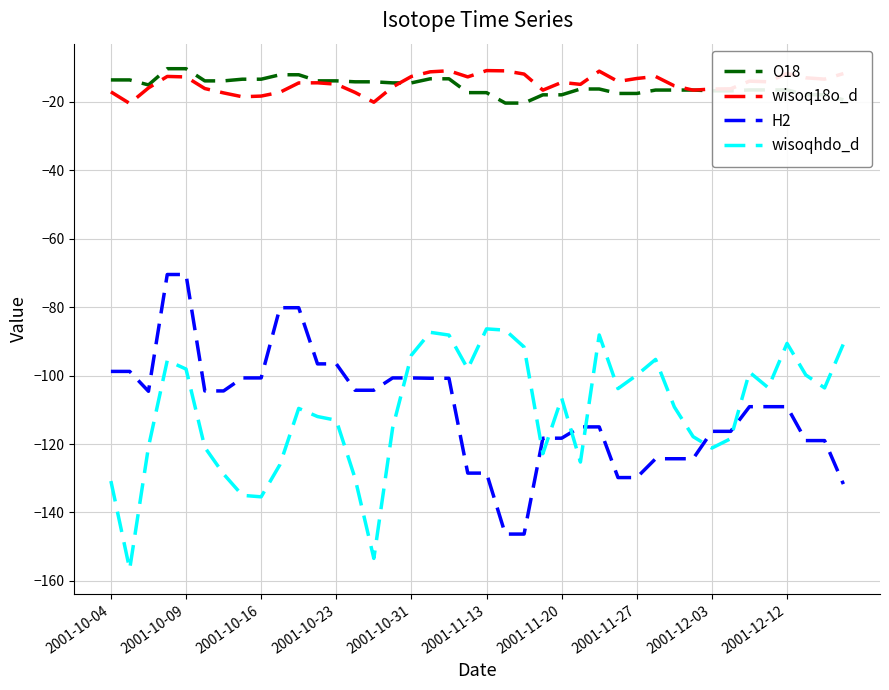

True or false: wisoq18o_d and wisoqhdo_d intersect in this chart.

False